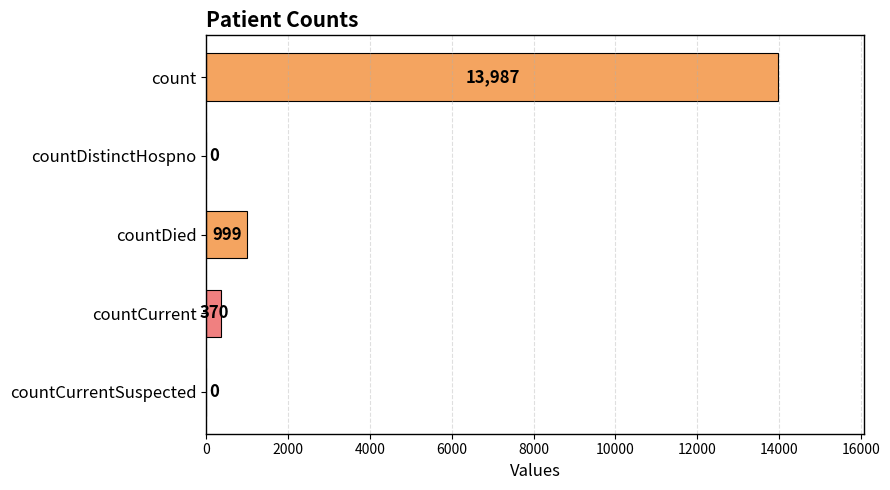

How many data points does each series have?

5